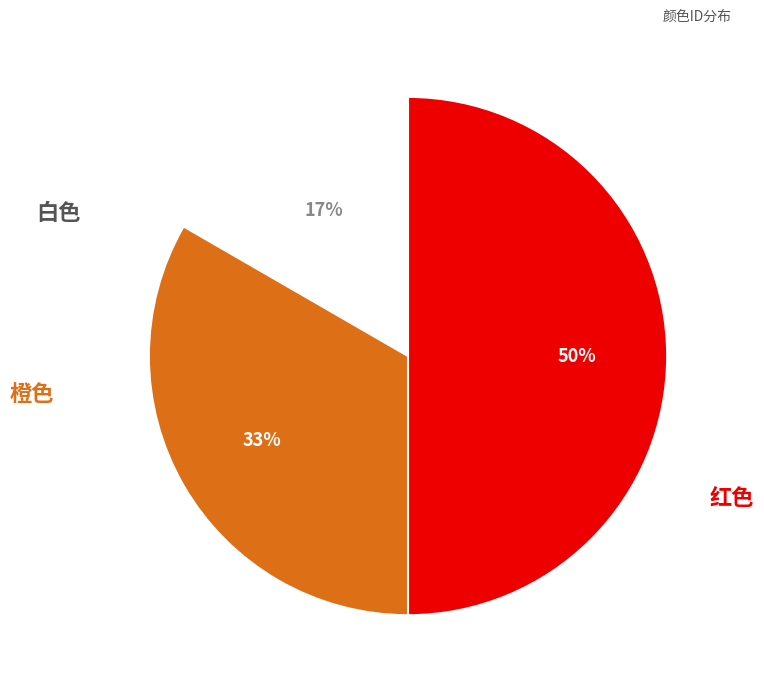

What is the smallest slice in the pie chart?

白色